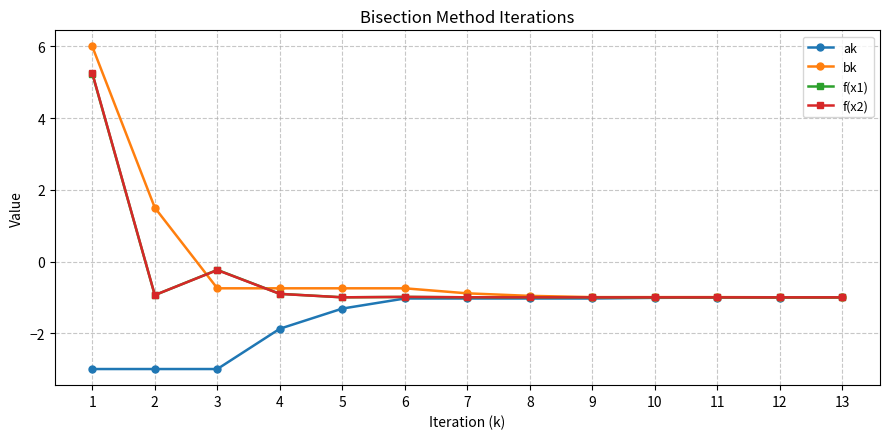

Where does the f(x1) series first go above 0?

1